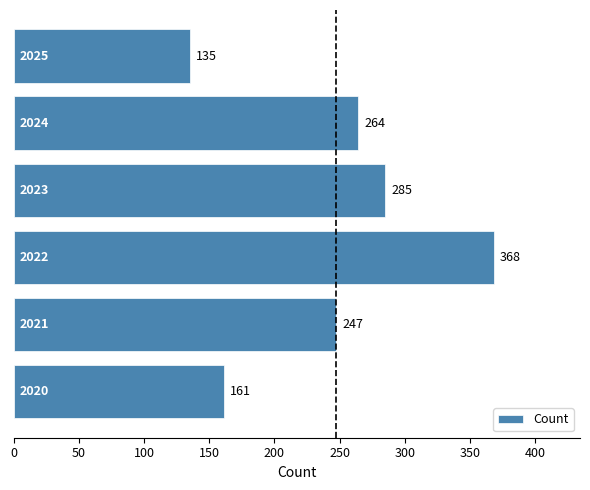

What is the maximum value shown in the chart?

368